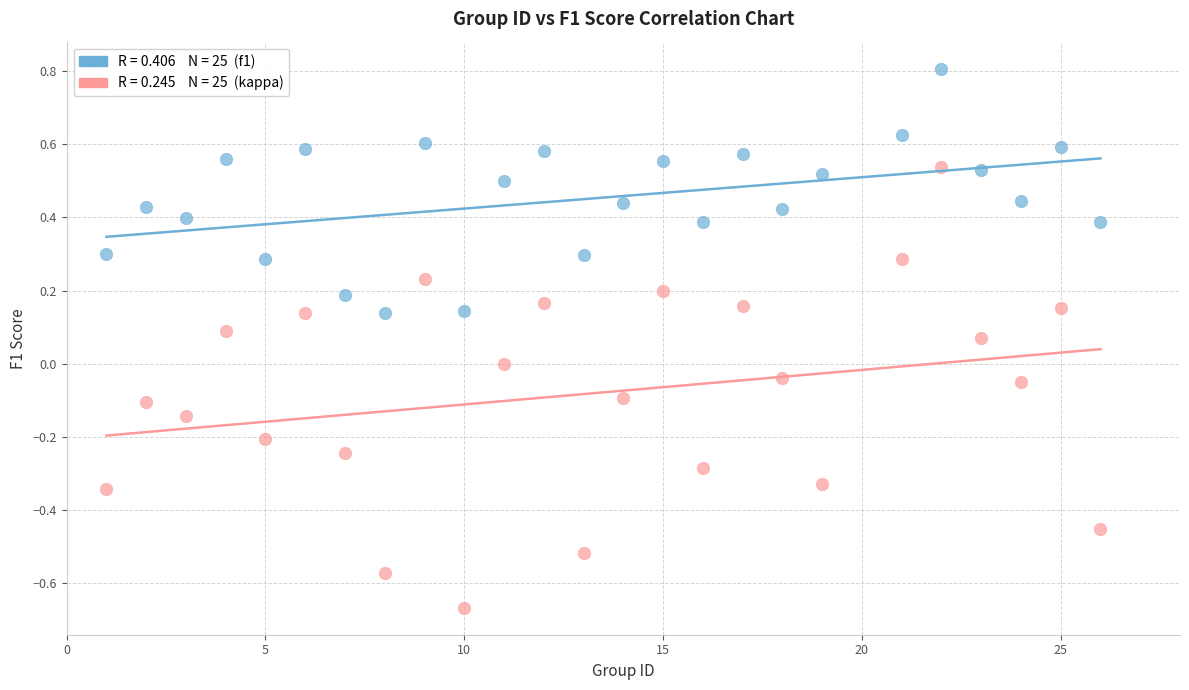

Across all data points, what is the range of Y values (max minus min)?

1.5